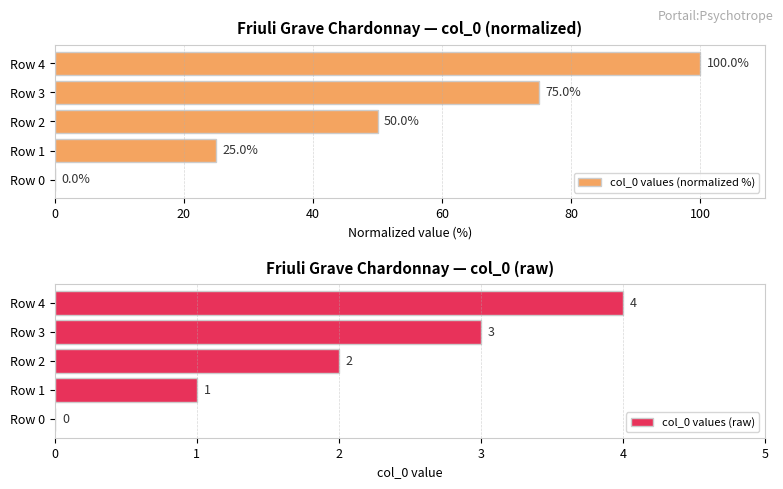

The col_0 values (normalized %) series shows 52 at Row 3. True or false?

False